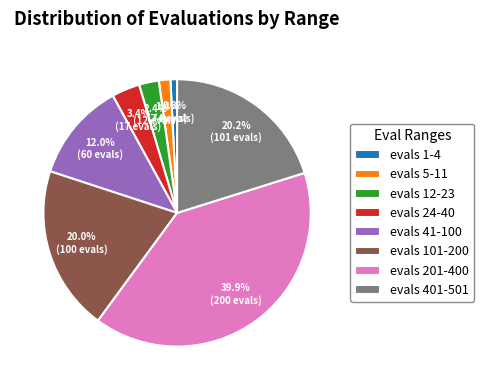

What is the smallest slice in the pie chart?

evals 1-4